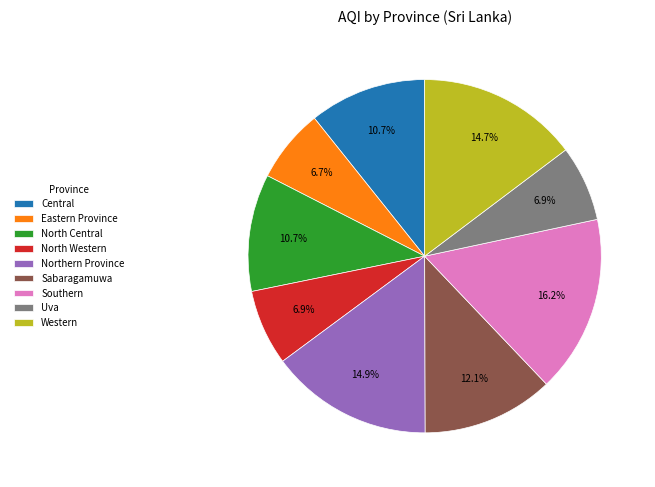

How many slices are in this pie chart?

9